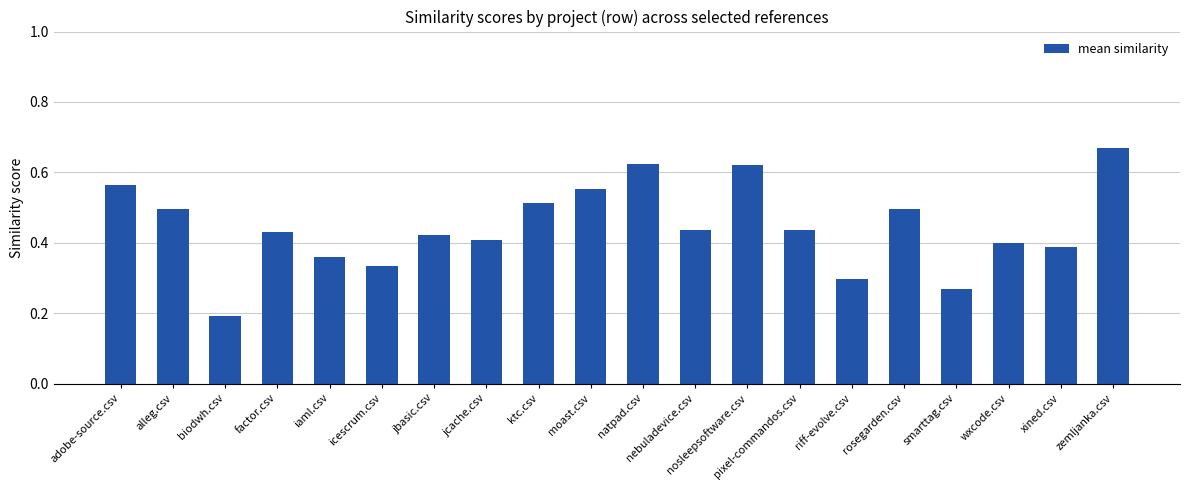

What is the sum of the values at riff-evolve.csv and ktc.csv?

0.8